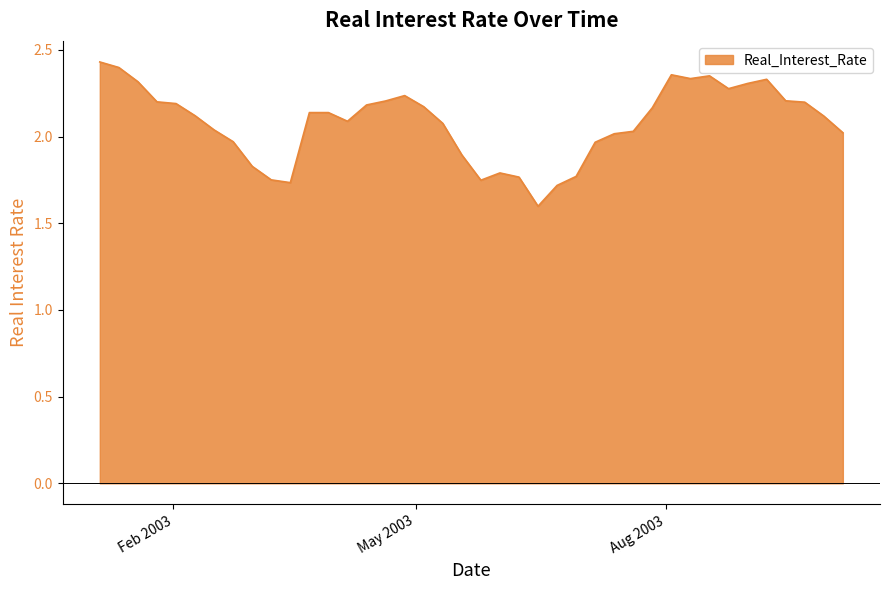

What is the difference between the maximum and minimum values?

0.8